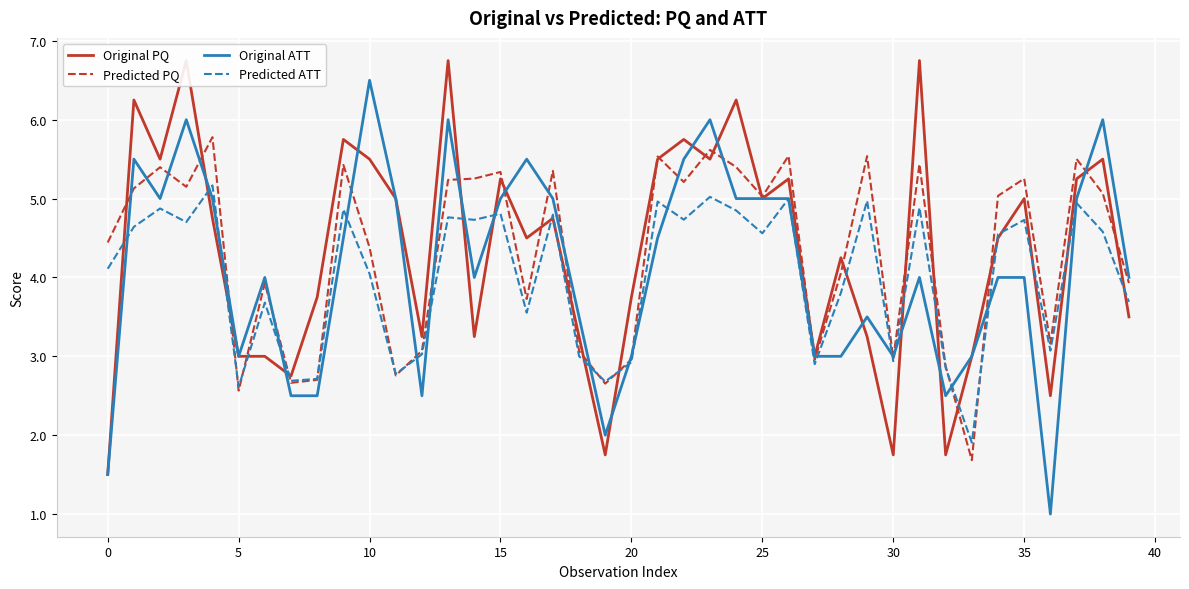

How many lines are shown in the chart?

4